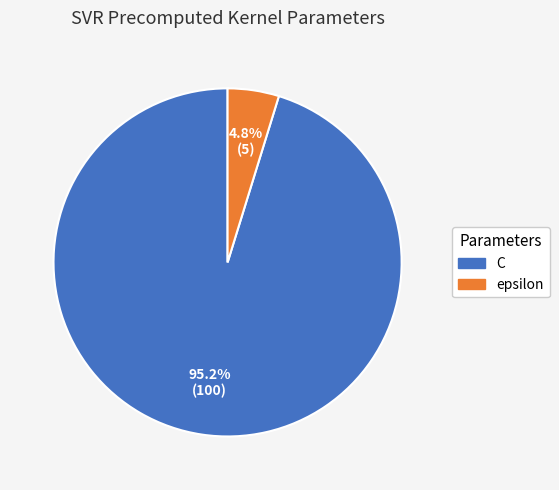

Count the number of slices in the pie.

2